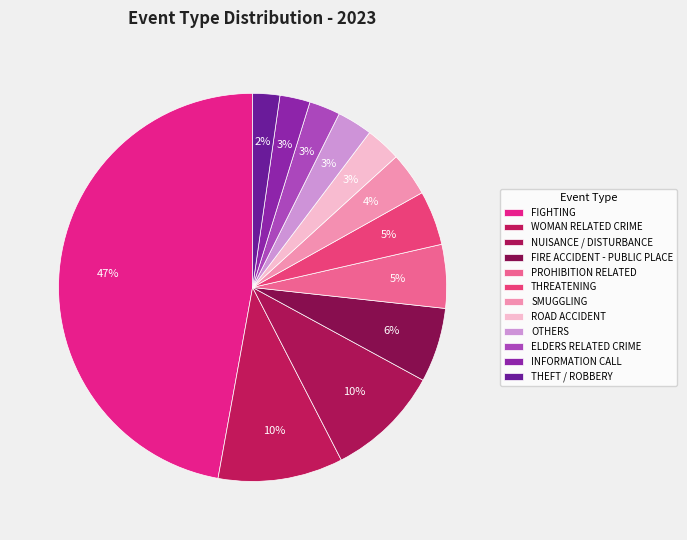

Between THEFT / ROBBERY and FIGHTING, which is larger?

FIGHTING